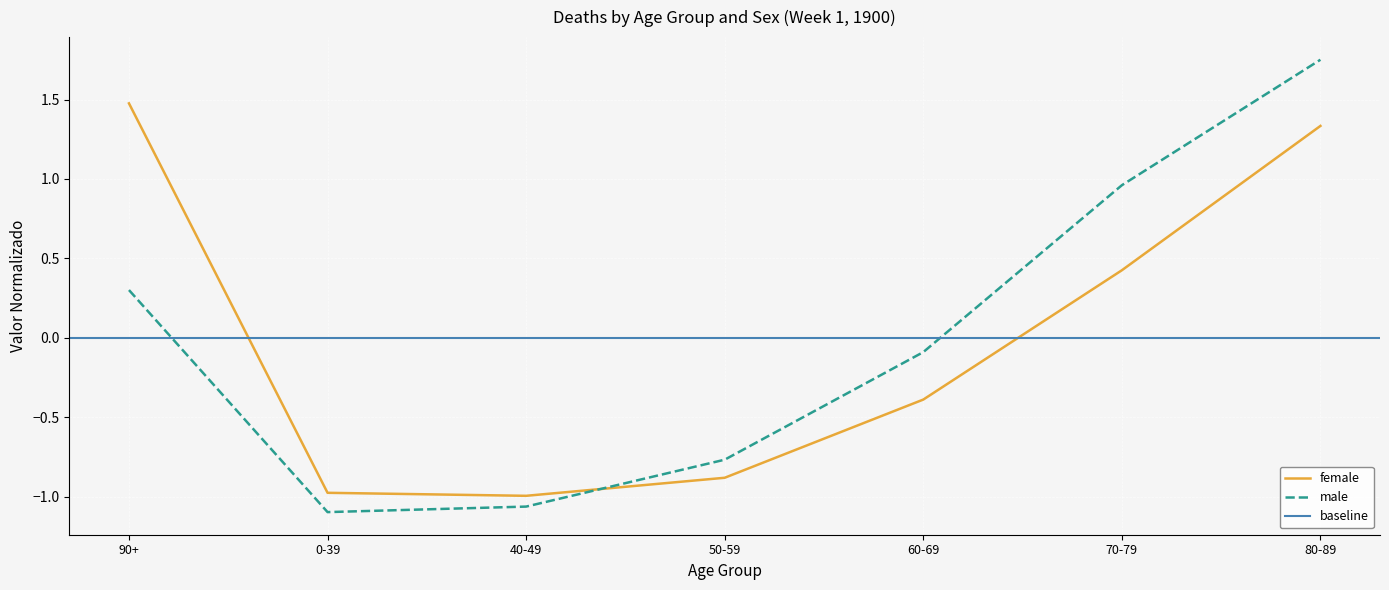

Where does the male series first go above 0?

90+